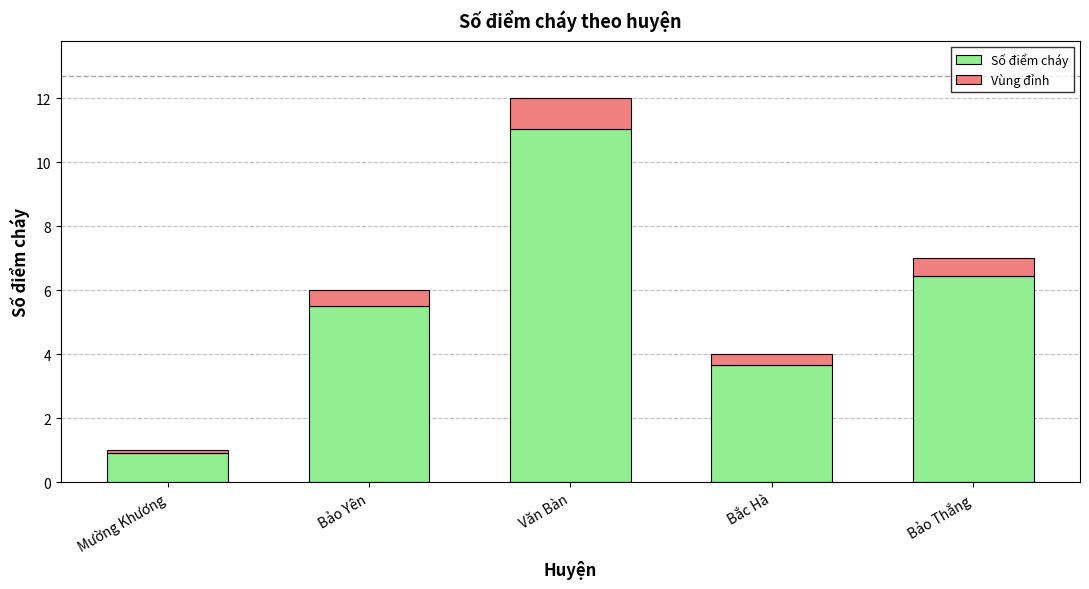

What is the sum of all Số điểm cháy values?

27.6